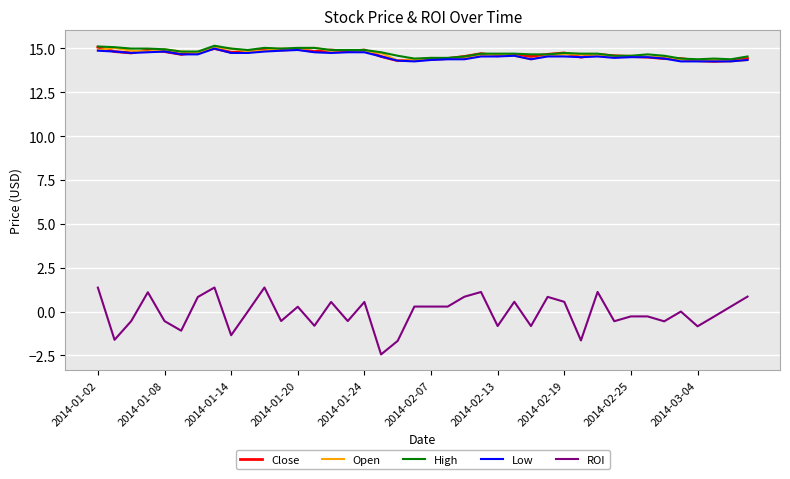

What is the smallest value displayed?

-2.4